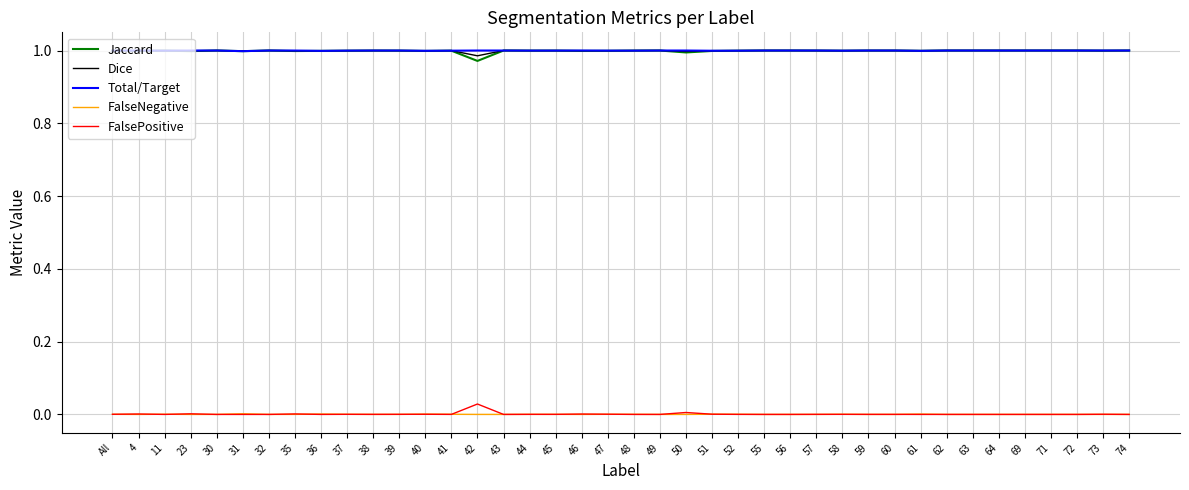

What is the total value across all series at 64?

3.0